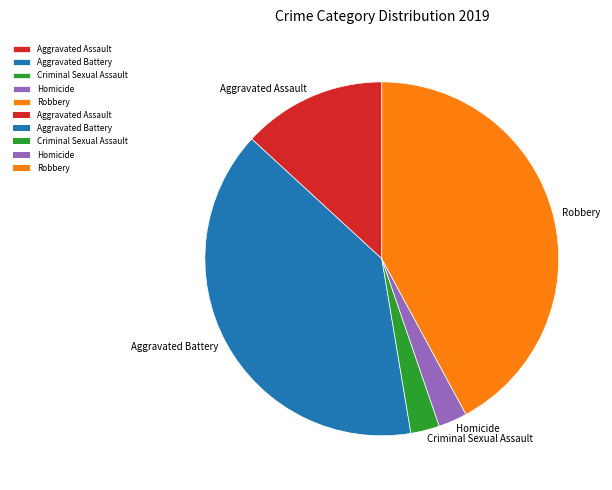

Do Robbery and Aggravated Battery together represent more than half of the pie?

Yes